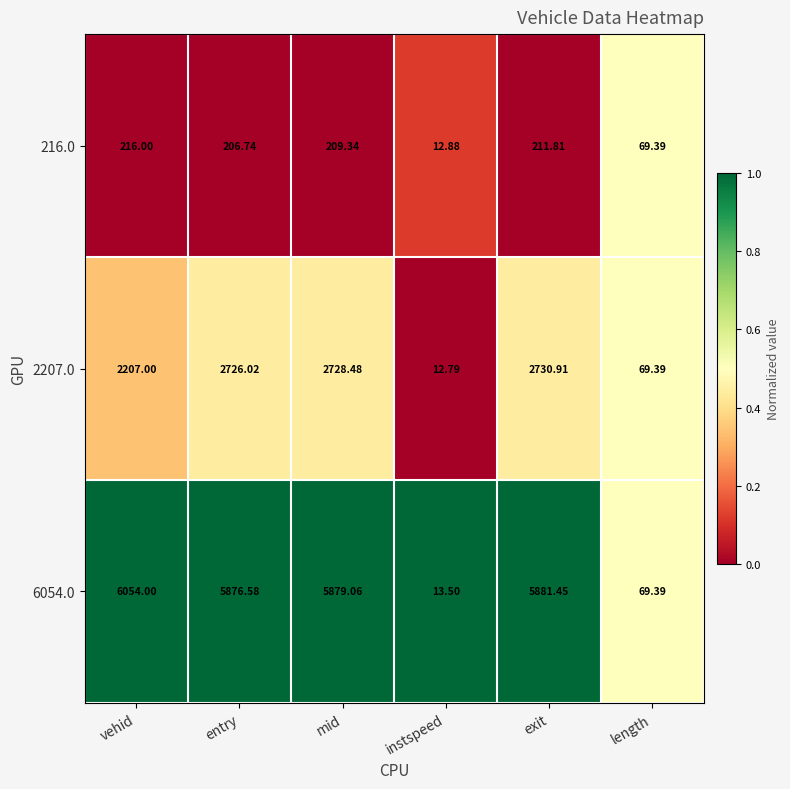

Which category has the highest value in the 2207.0 series?

exit